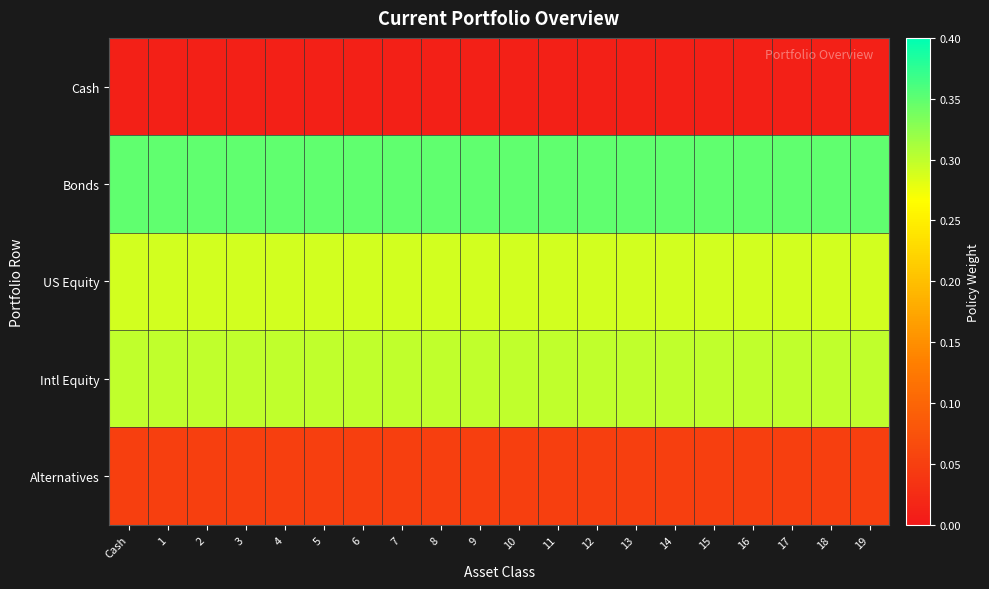

Which series has the largest total across all categories?

Bonds